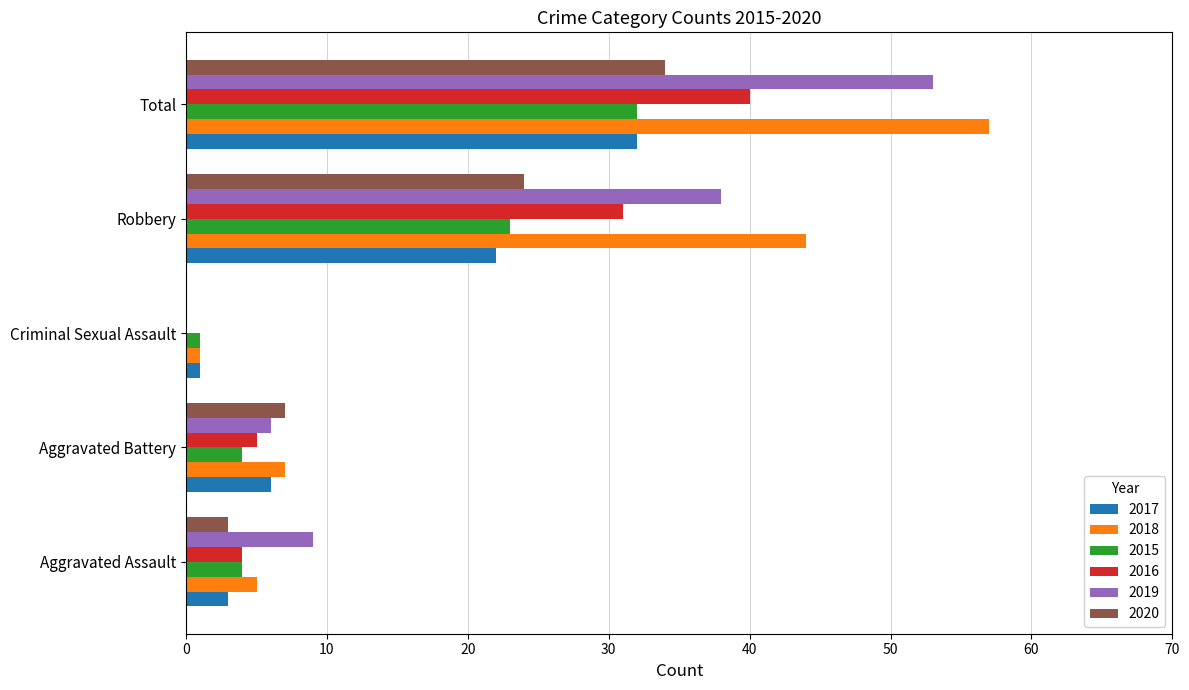

The 2015 series shows 1 at Aggravated Assault. True or false?

False